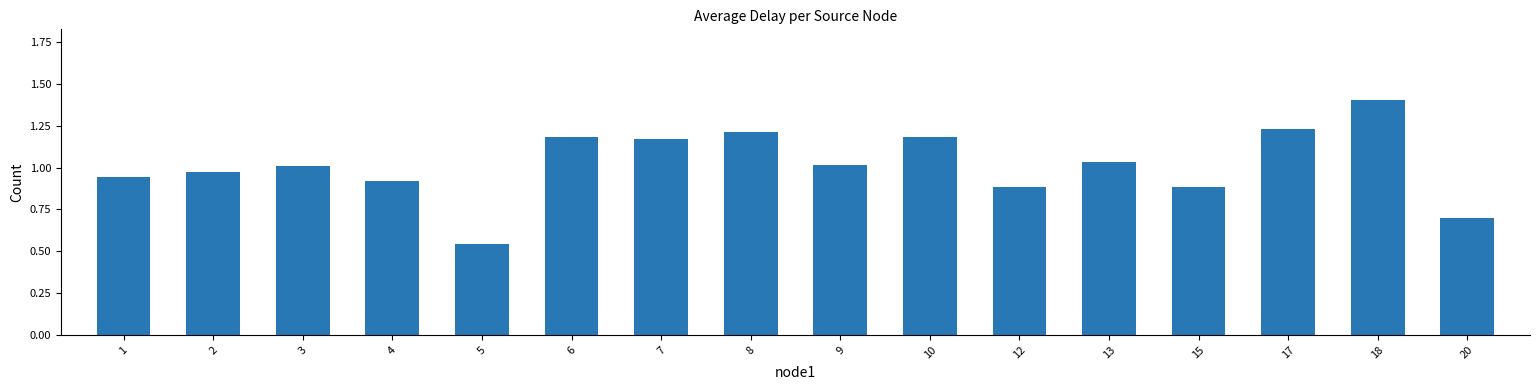

At which label is the value closest to 0?

5